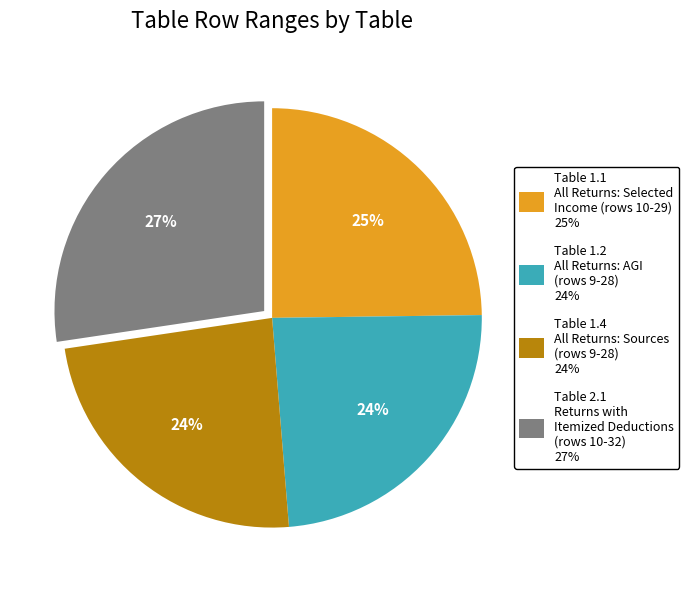

Is there a majority slice in this chart?

No